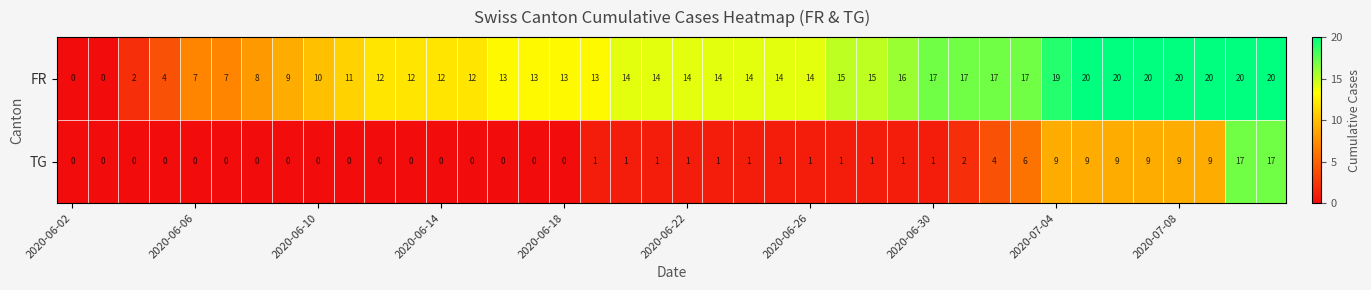

Rank the series by their maximum value, from lowest to highest.

TG, FR